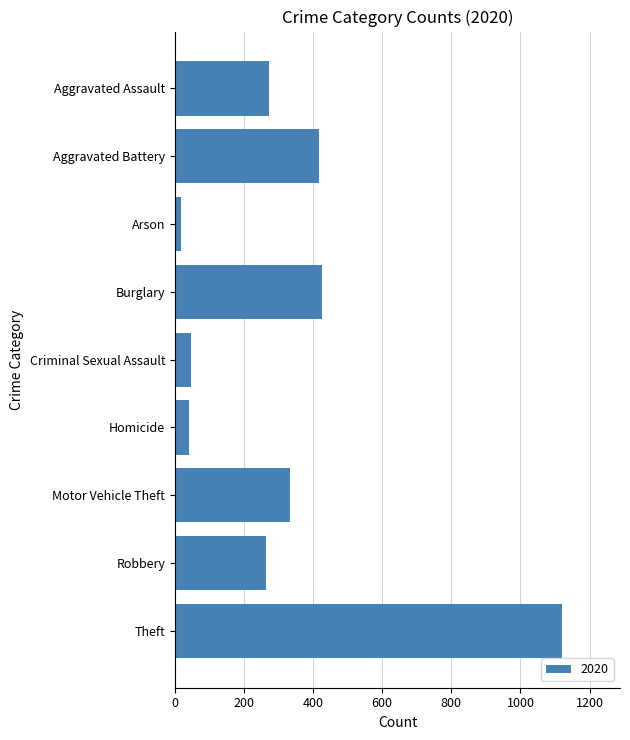

The chart shows a value of 425 at Burglary. True or false?

True